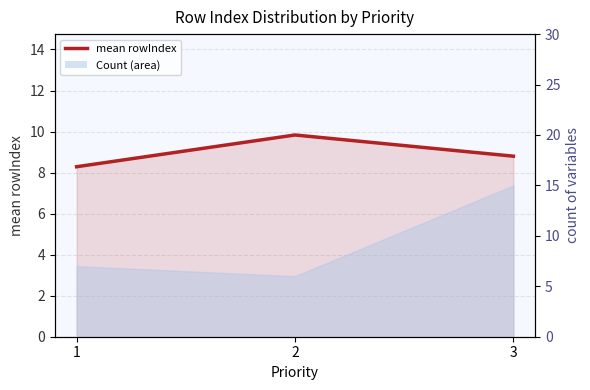

Is it true that the value at 1 is 3.2?

False